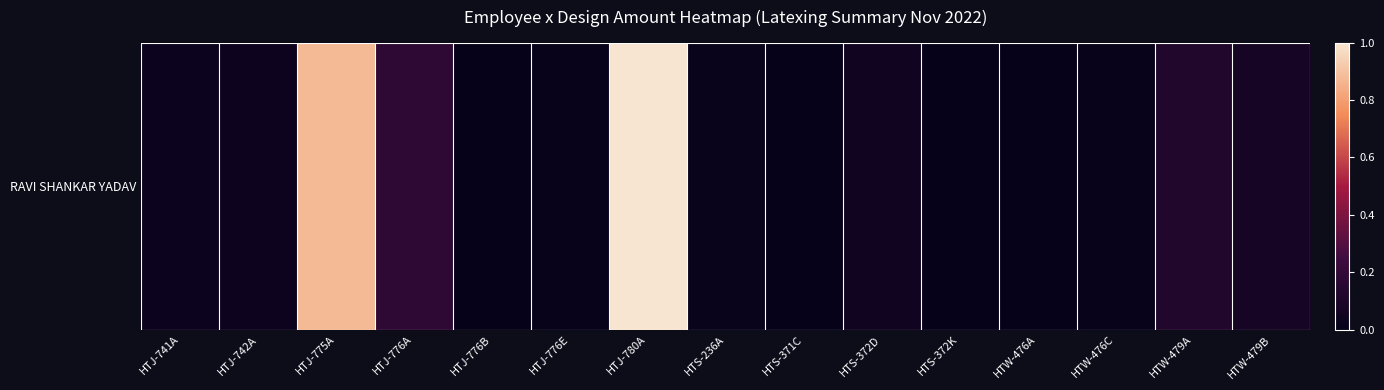

Reading right to left, transcribe all the data shown in this chart.

HTW-479B=0.1	HTW-479A=0.1	HTW-476C=0.0	HTW-476A=0.0	HTS-372K=0.0	HTS-372D=0.1	HTS-371C=0.0	HTS-236A=0.0	HTJ-780A=1.0	HTJ-776E=0.0	HTJ-776B=0.0	HTJ-776A=0.2	HTJ-775A=0.9	HTJ-742A=0.0	HTJ-741A=0.0